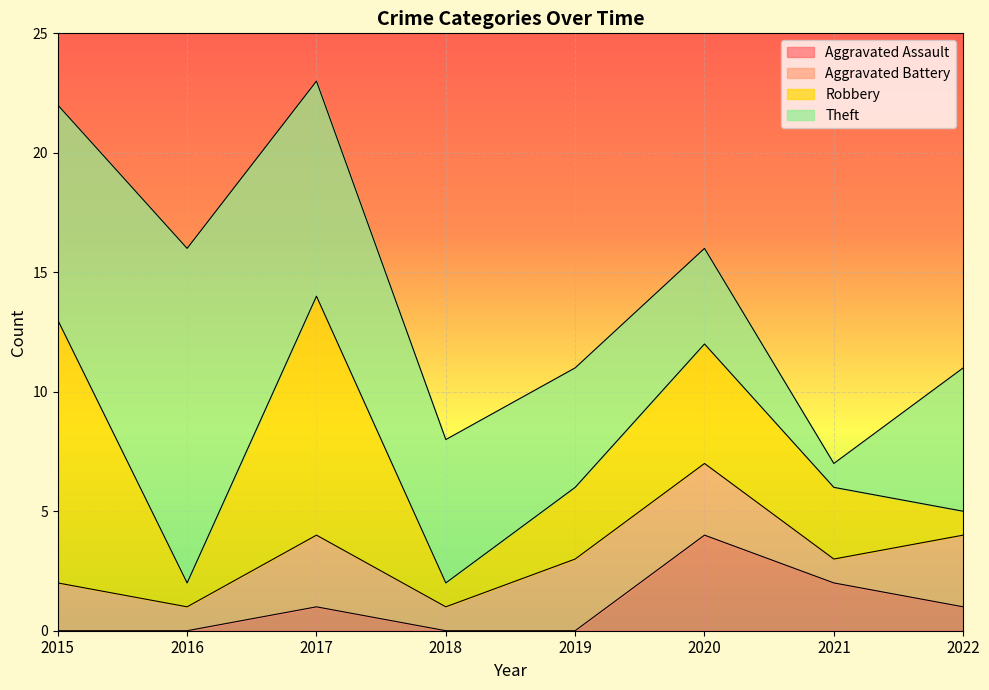

At which label does Robbery first exceed 3?

2015